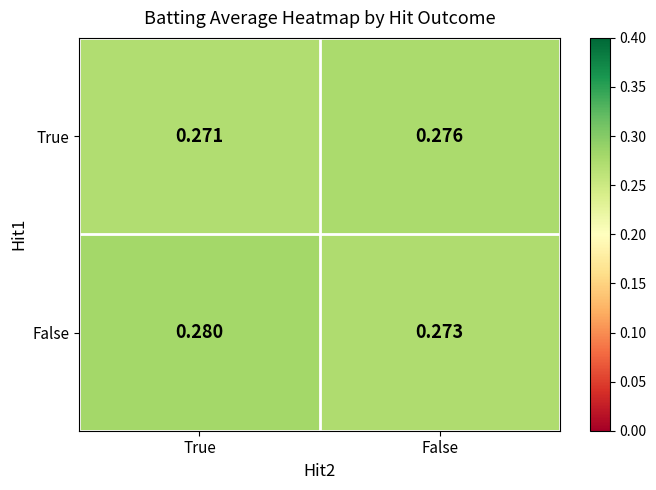

At which category does the chart reach its peak across all series?

True